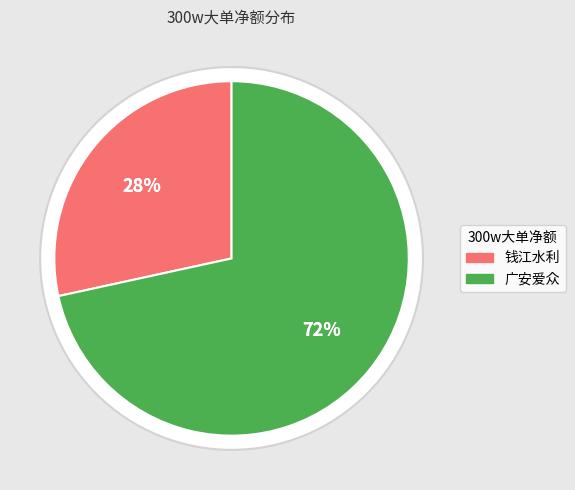

Does any single category account for the majority?

Yes